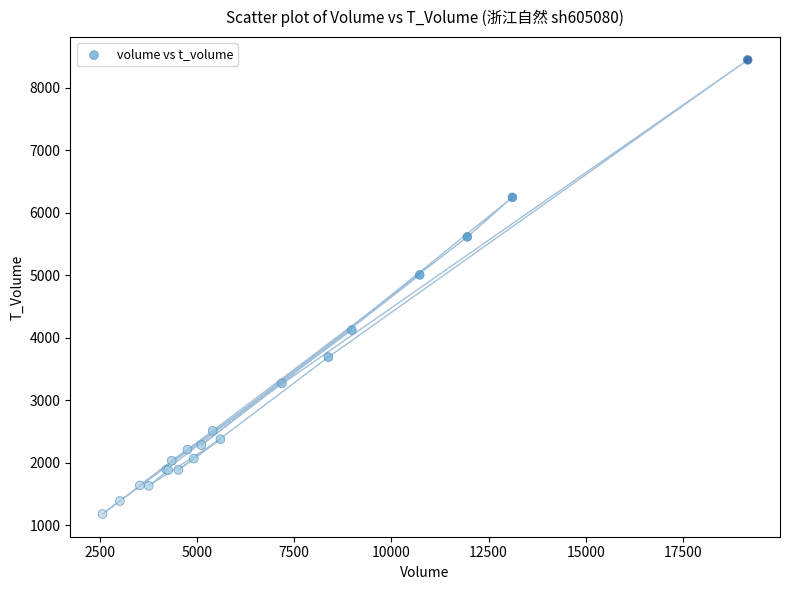

What Y value in the scatter plot is closest to 4812?

5005